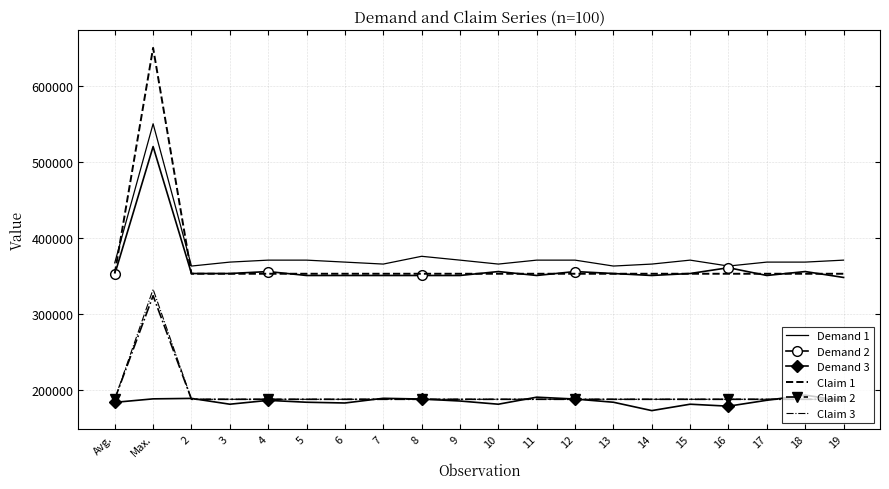

What is the minimum value shown in the chart?

172923.0